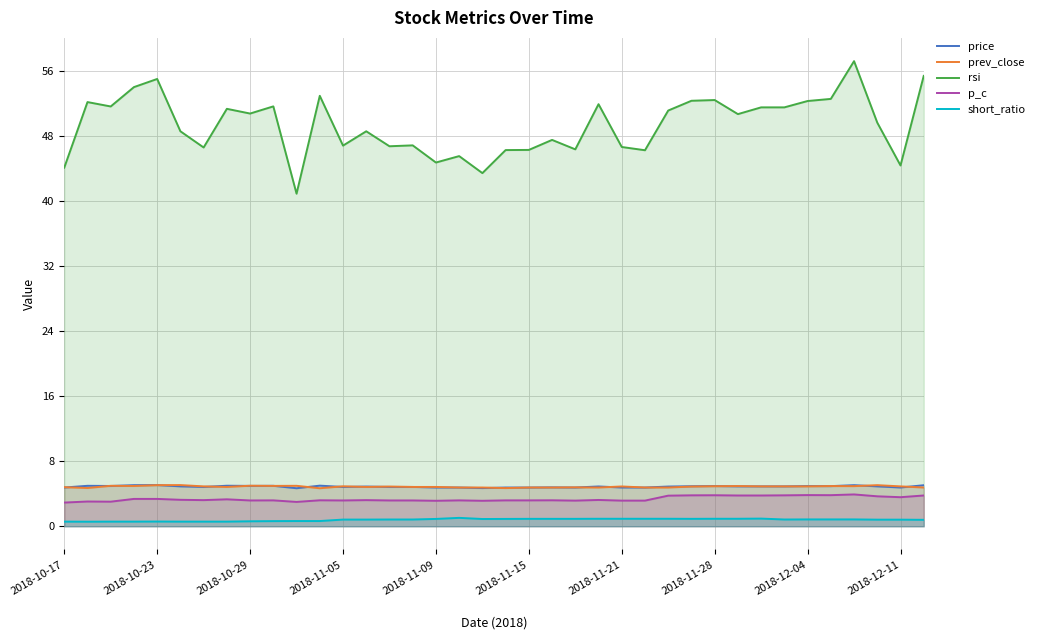

What is the sum of all price values?

185.2